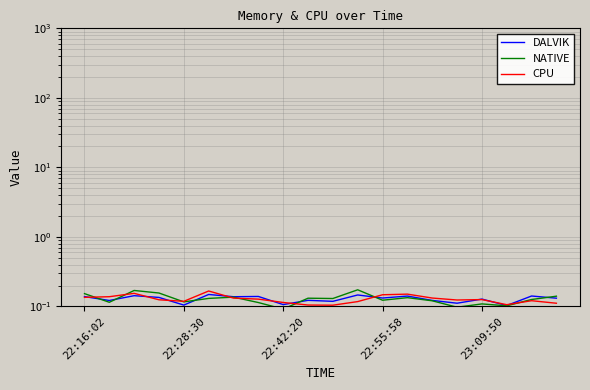

How many distinct data groups are displayed?

3